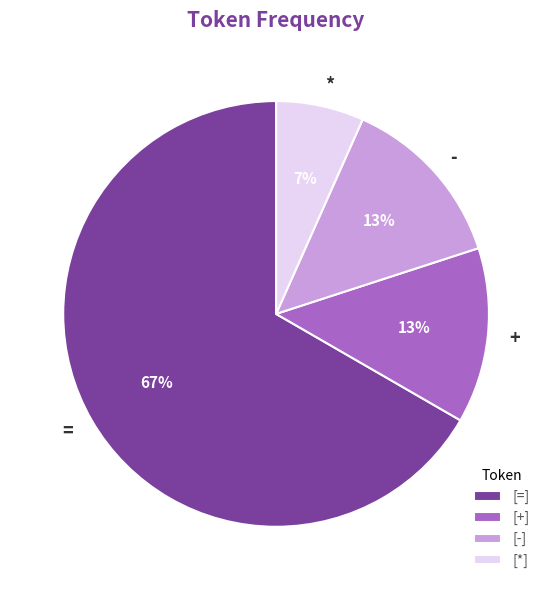

Which slice is the largest?

=